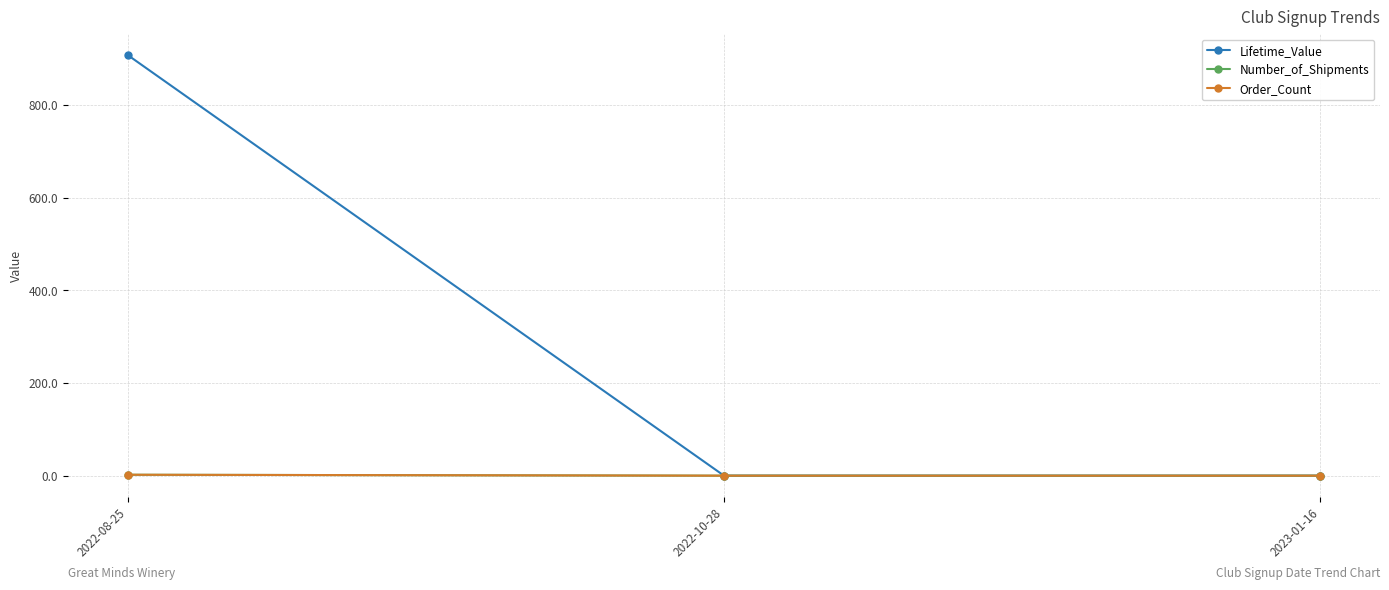

At which label is Number_of_Shipments closest to 1?

2022-08-25